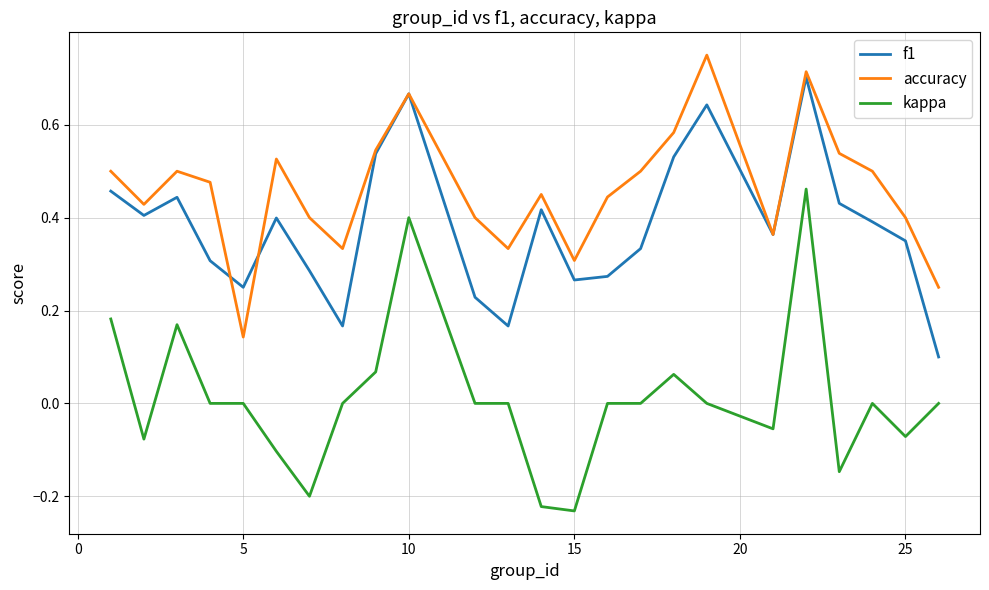

True or false: kappa and accuracy intersect in this chart.

False